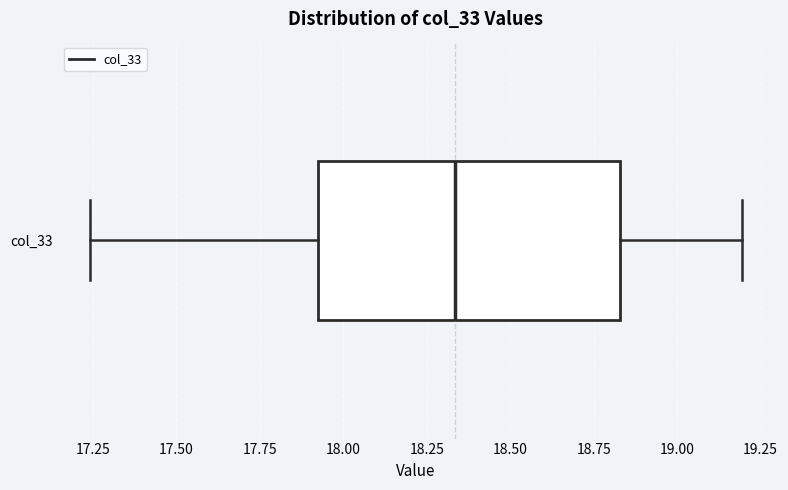

Where is the right edge of the box for col_33 on the x-axis? The values are not printed on the chart, so give them approximately, as read against the axis.

18.85